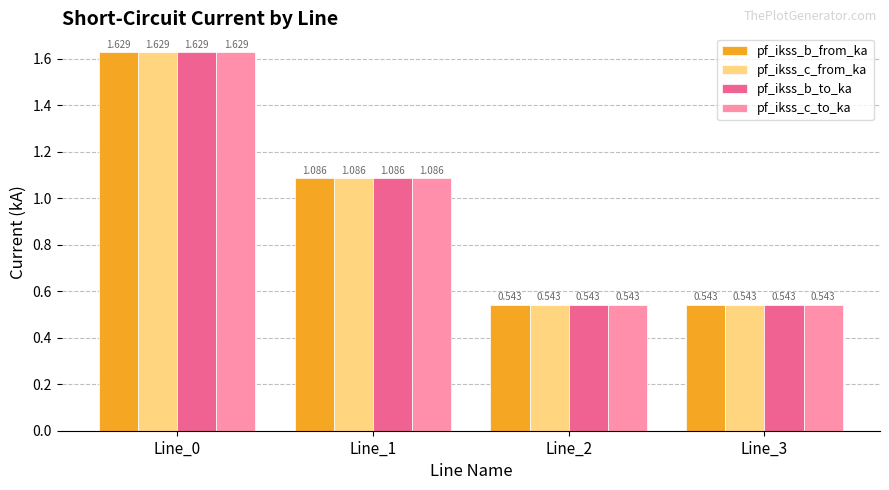

Is the value of pf_ikss_c_from_ka at Line_1 greater than the value of pf_ikss_b_to_ka at Line_0?

No